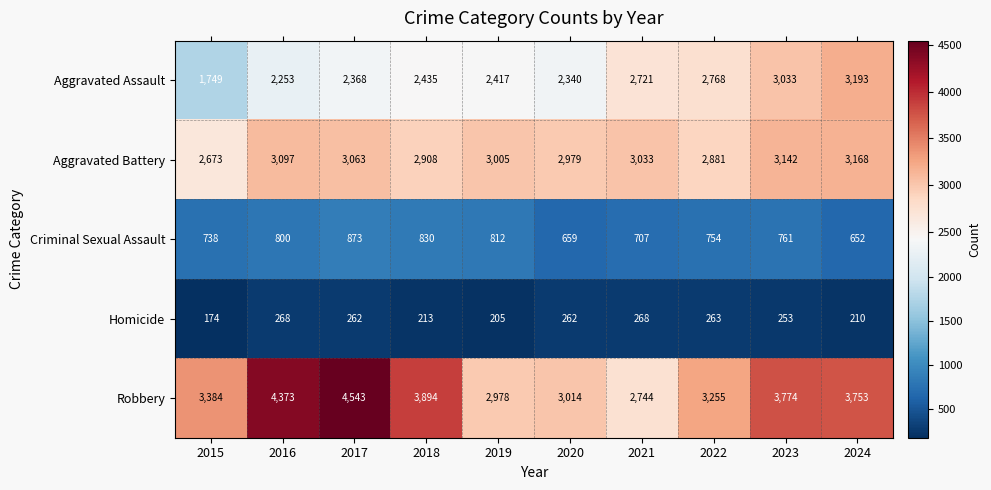

What is the difference between the maximum and minimum values in the Aggravated Assault series?

1444